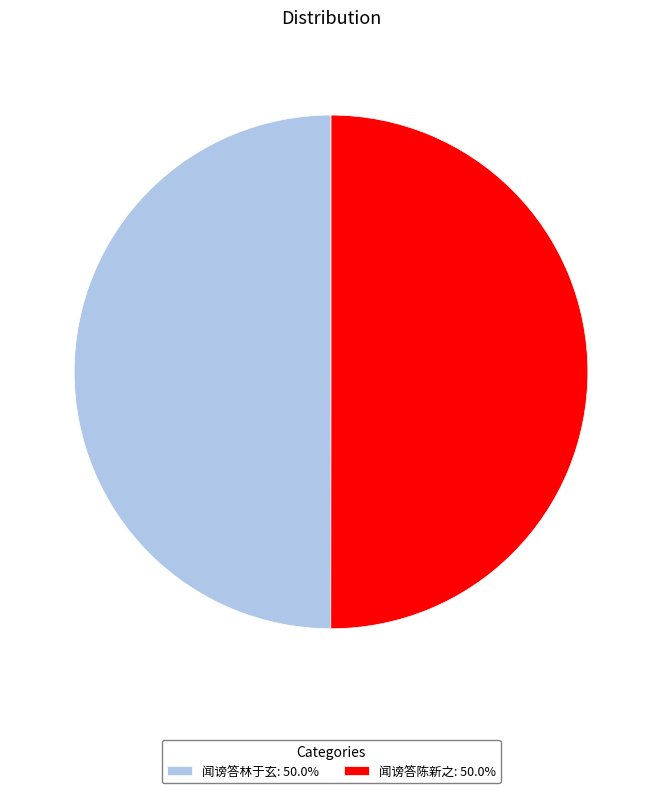

Combined, do 闻谤答林于玄: 50.0% and 闻谤答陈新之: 50.0% account for over 50%?

Yes